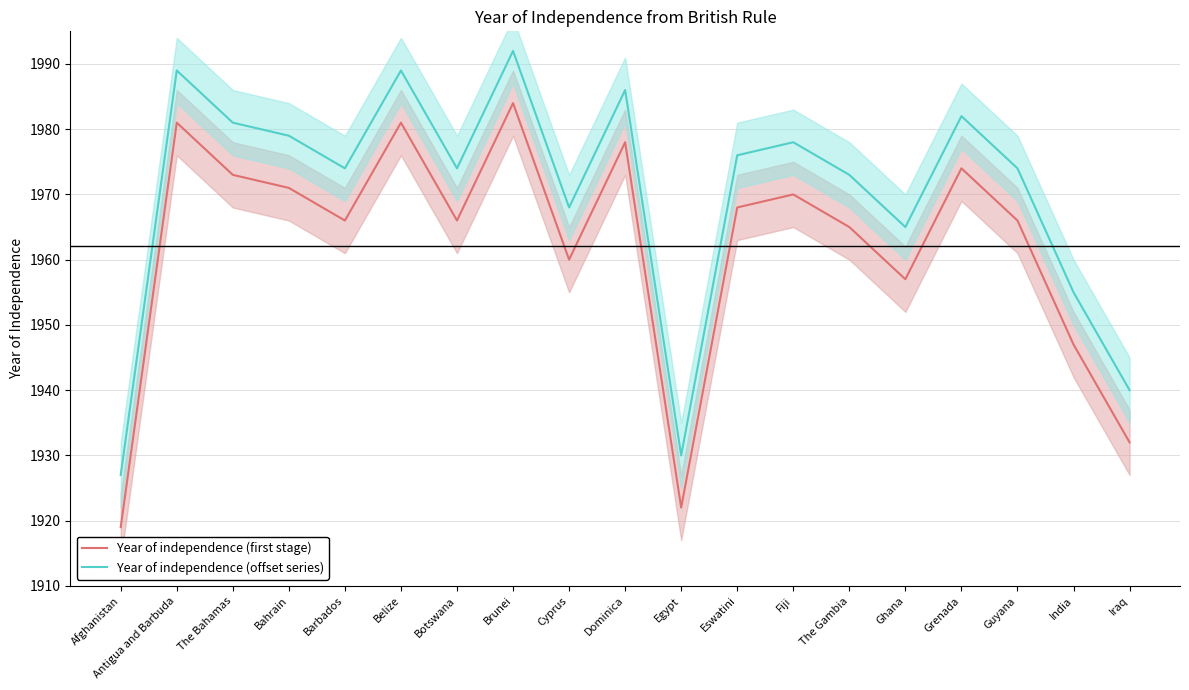

True or false: Year of independence (offset series) and Year of independence (first stage) cross at least once.

False